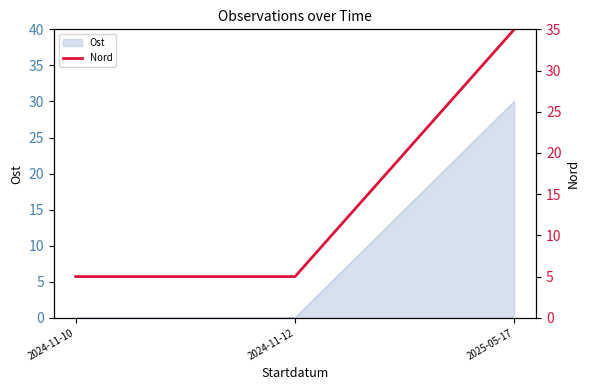

Reading right to left, extract all data points from this chart.

35	5	5